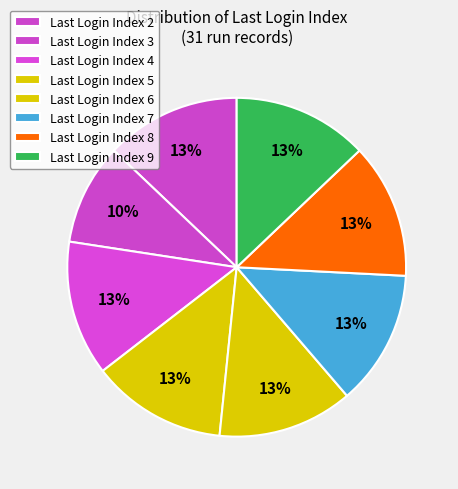

Is there a majority slice in this chart?

No